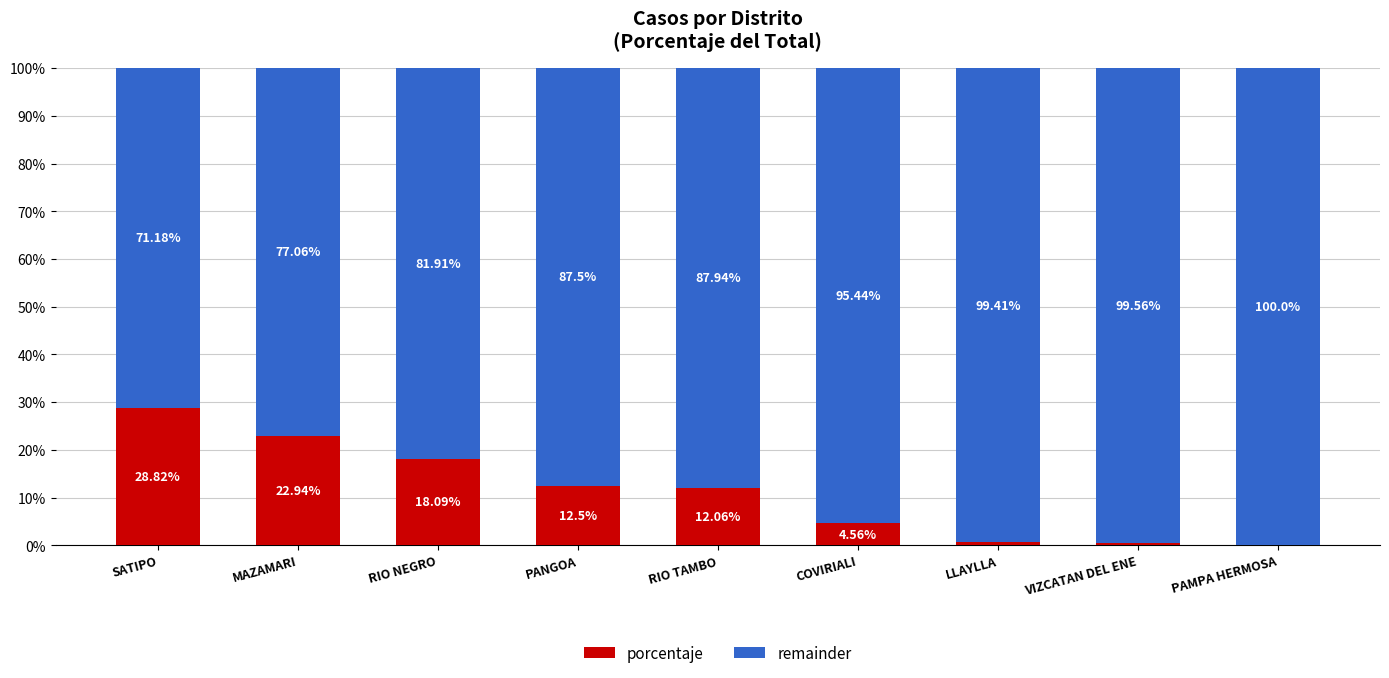

Is it true that porcentaje equals 0.0 at PAMPA HERMOSA?

True